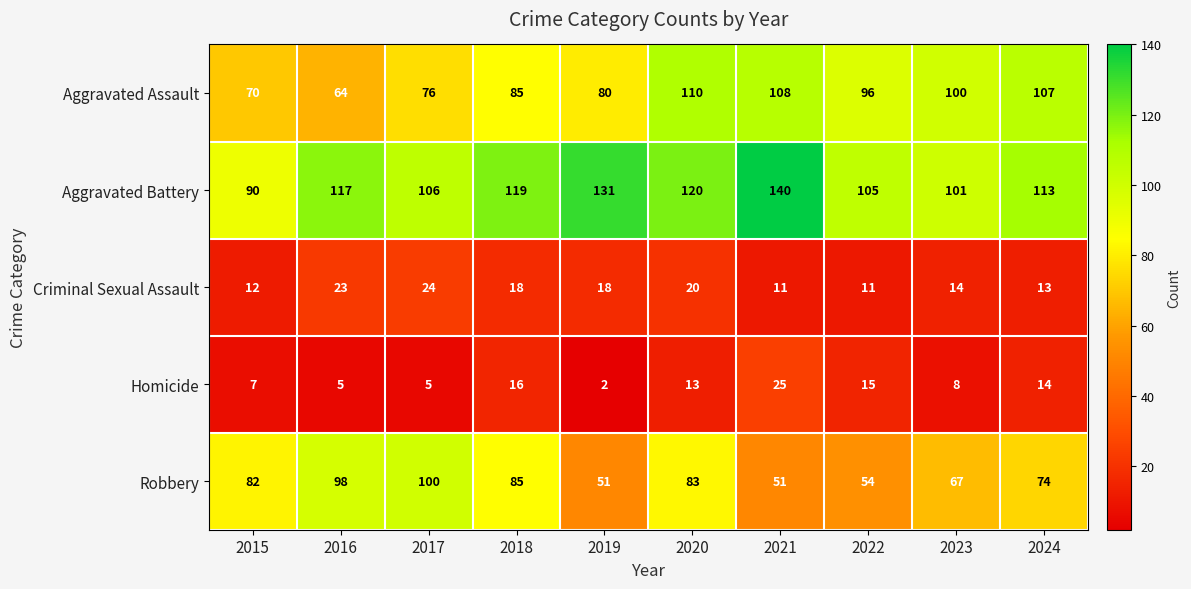

Which label corresponds to the largest value in the chart?

2021